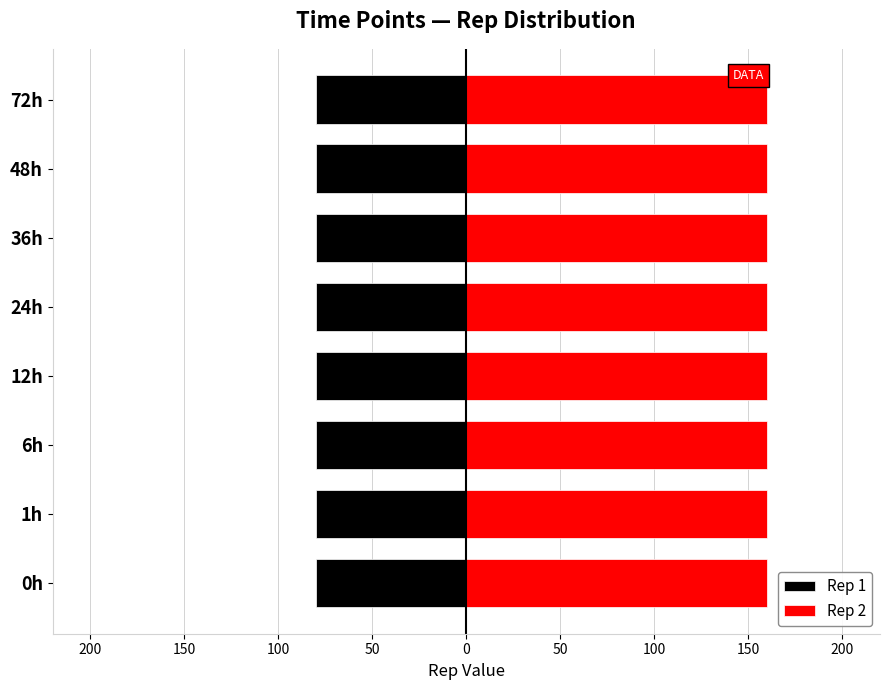

At which category does the chart reach its minimum across all series?

0h